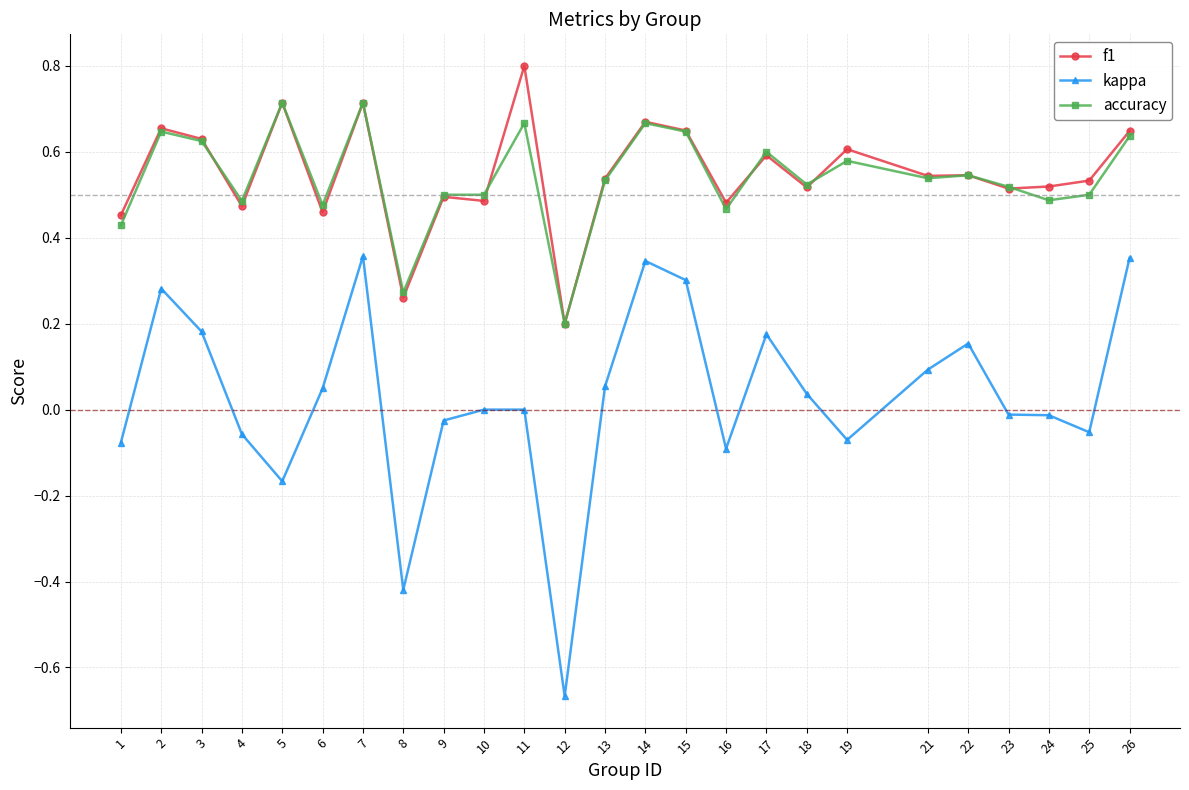

What is the total value across all series at 23?

1.0